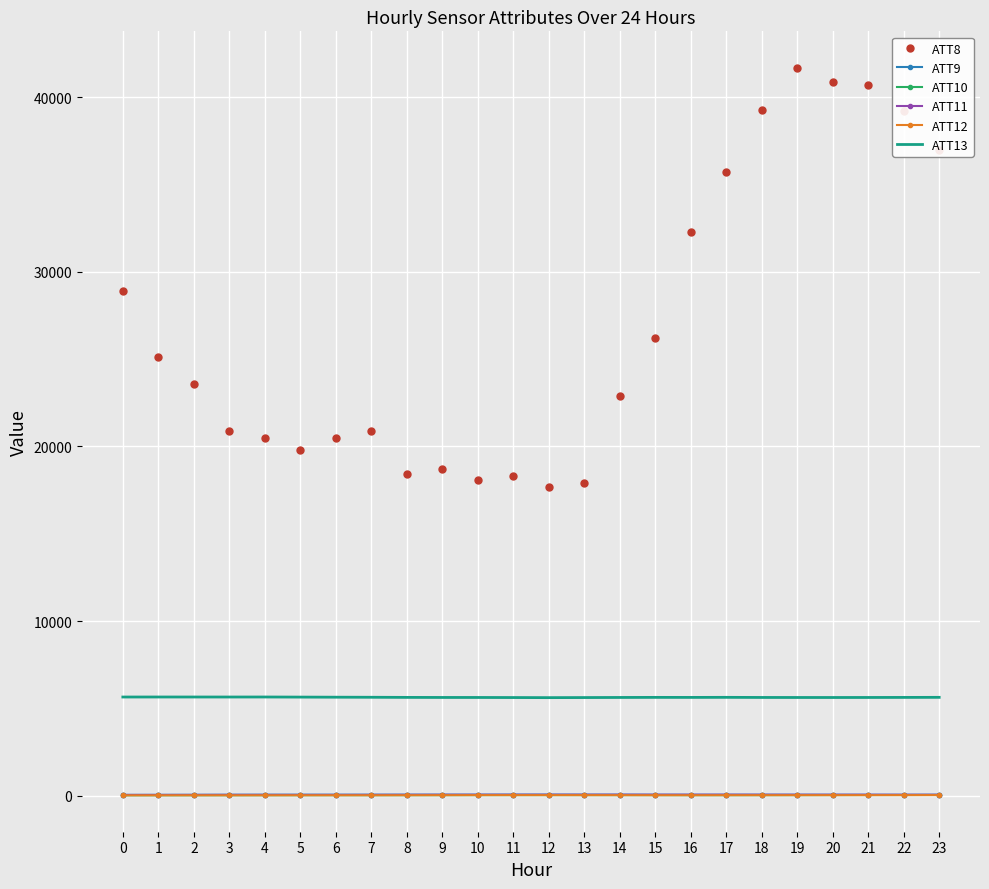

Which series has the largest total across all categories?

ATT8